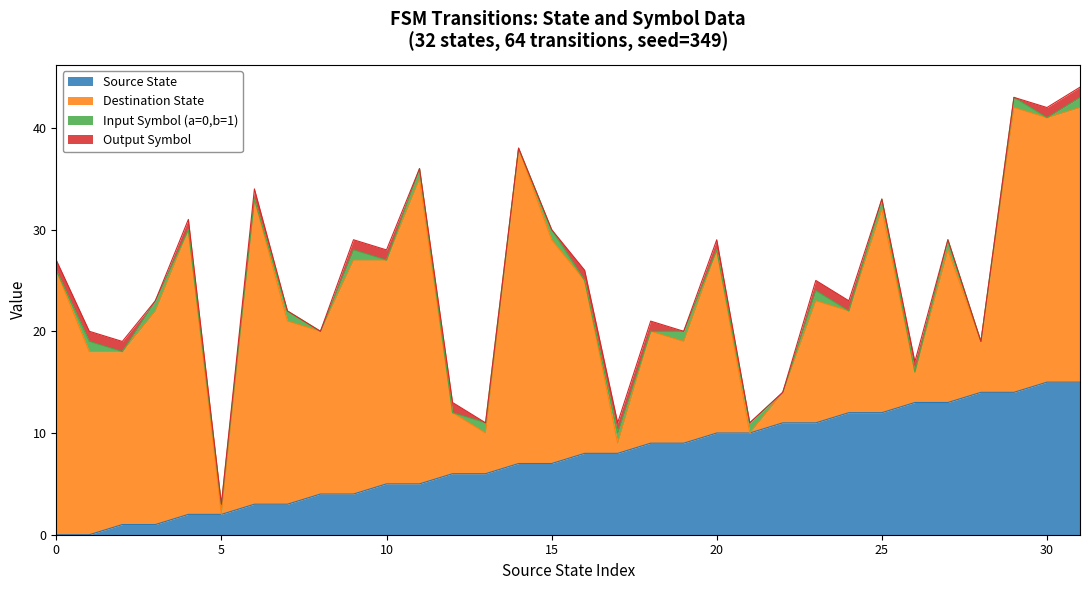

Where is the first local maximum for Output Symbol?

4